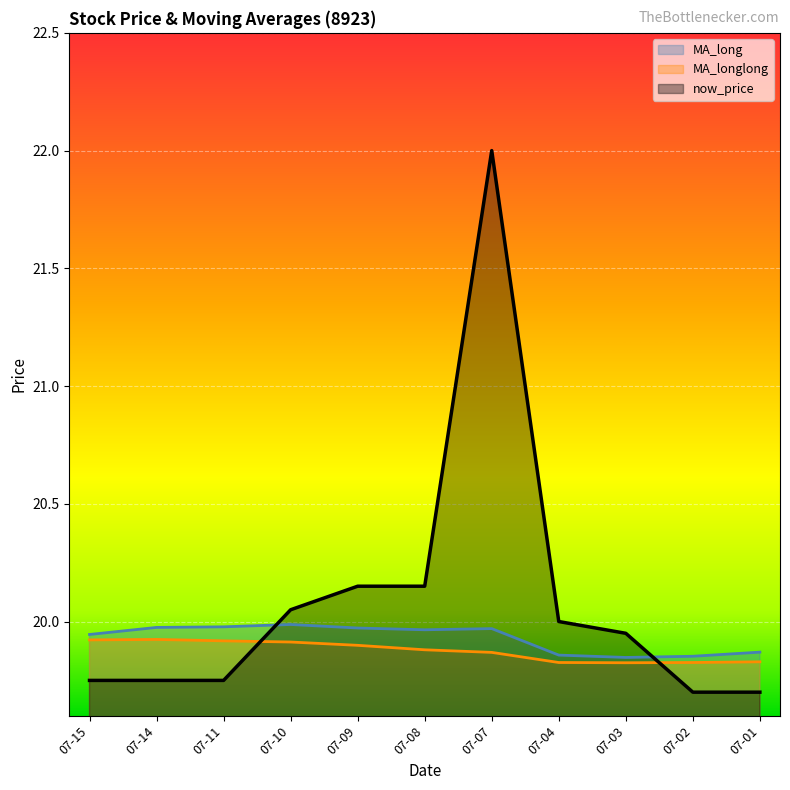

The MA_longlong series shows 19.9 at 07-14. True or false?

True